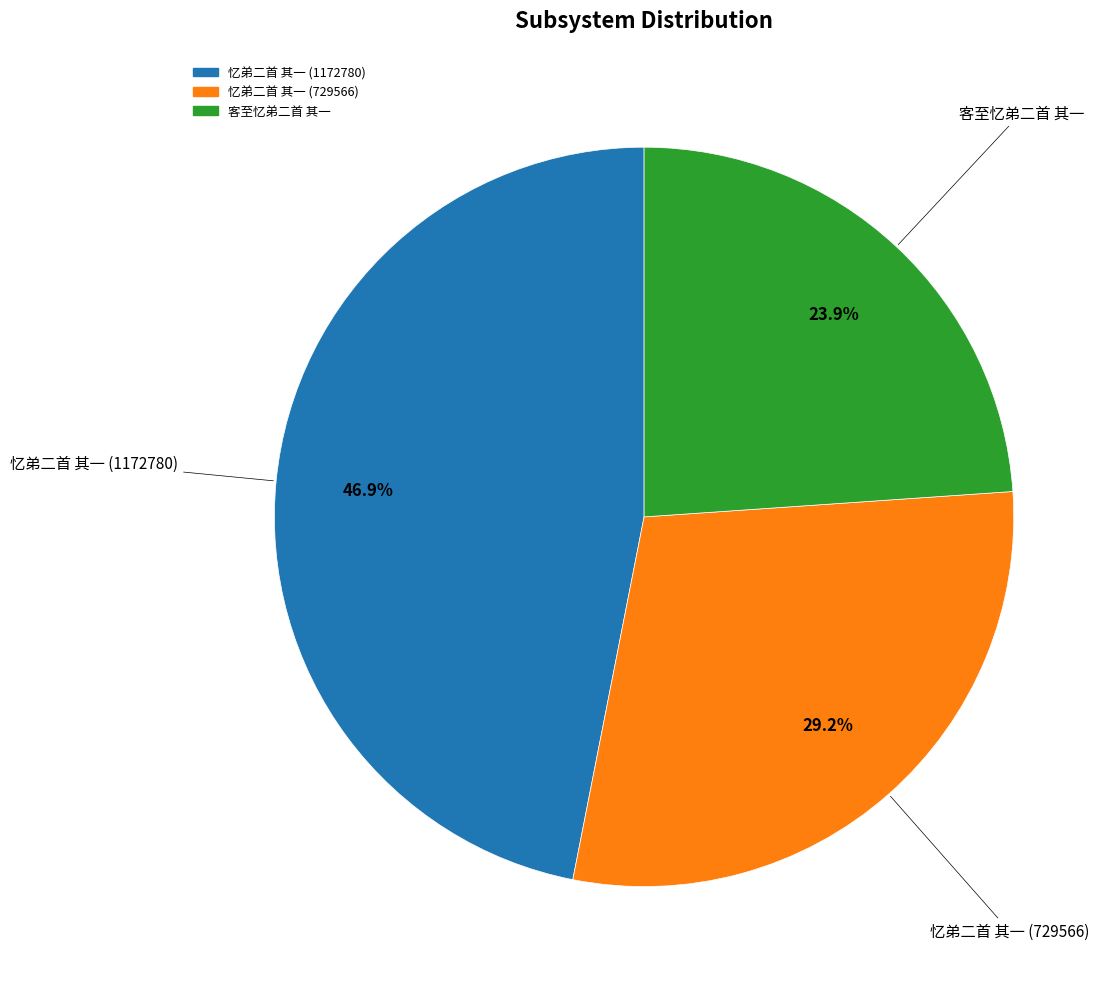

Is there a majority slice in this chart?

No